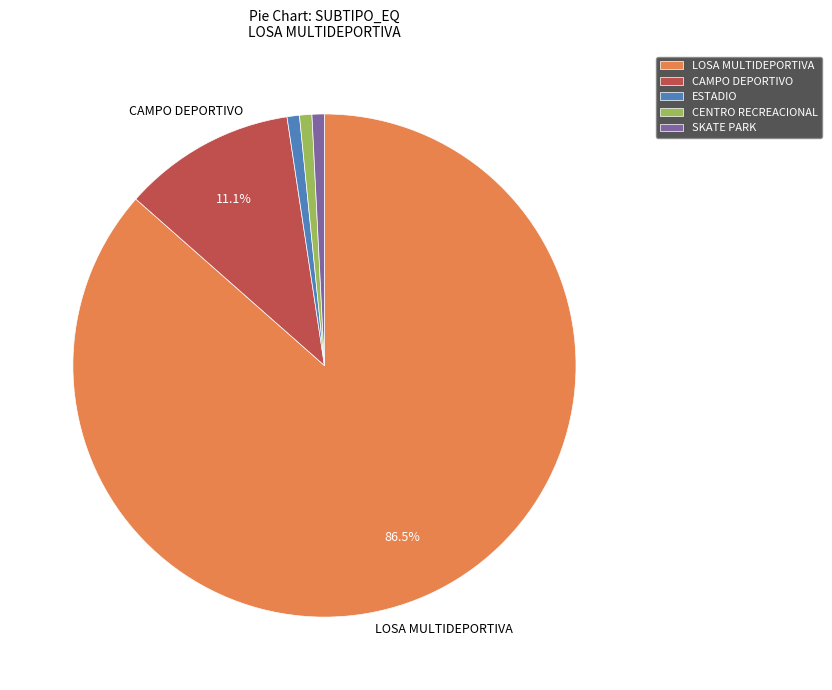

To the nearest percent, what percentage of the pie is ESTADIO?

1%